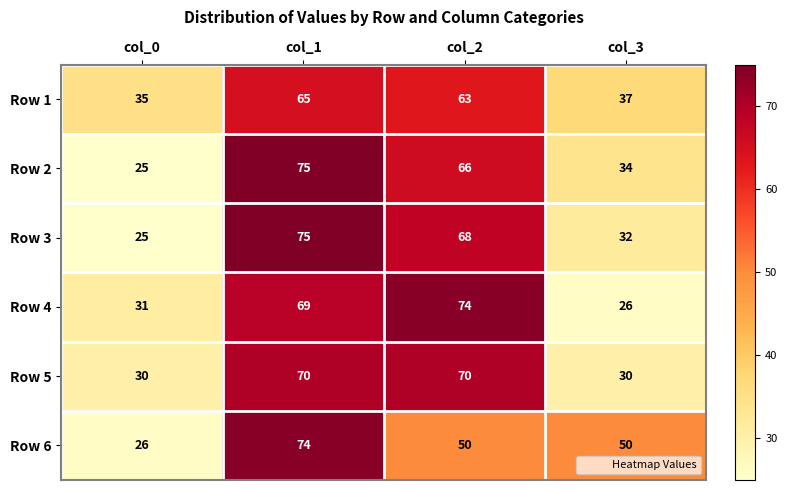

At col_3, list the series in order from largest to smallest.

Row 6, Row 1, Row 2, Row 3, Row 5, Row 4